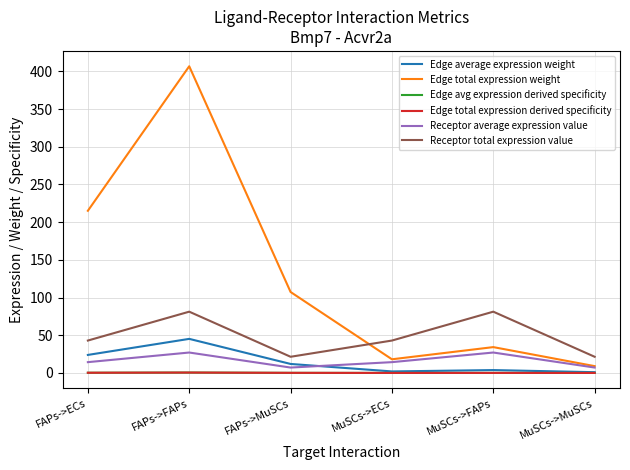

In Edge total expression derived specificity, how many points are higher than both neighbors (excluding endpoints)?

2